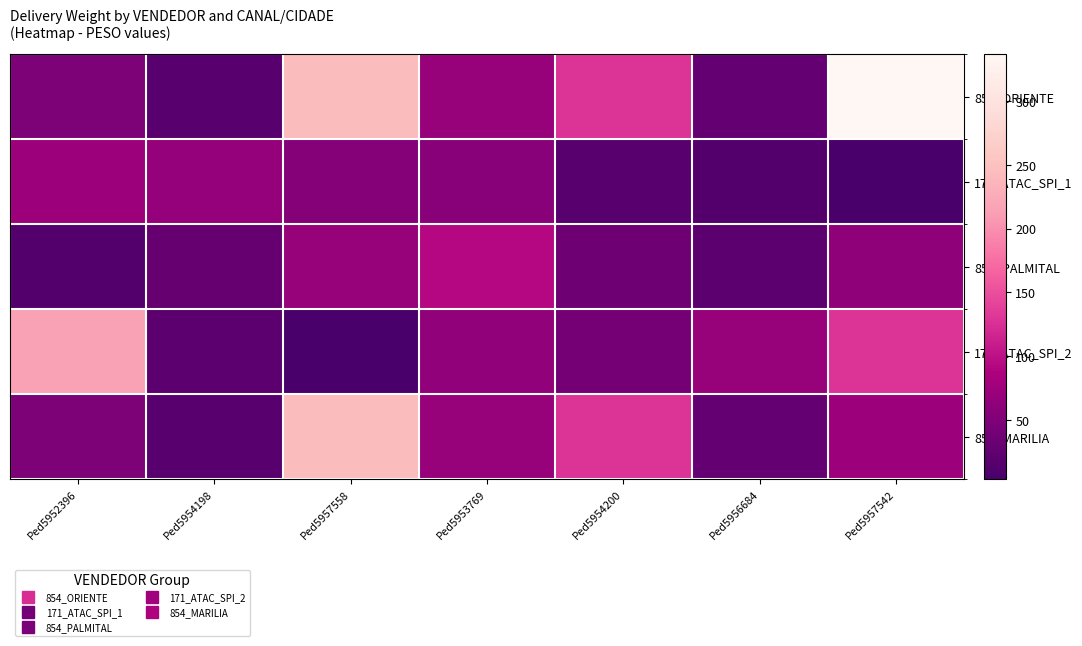

What is the spread (max minus min) of values at Ped5953769?

35.4